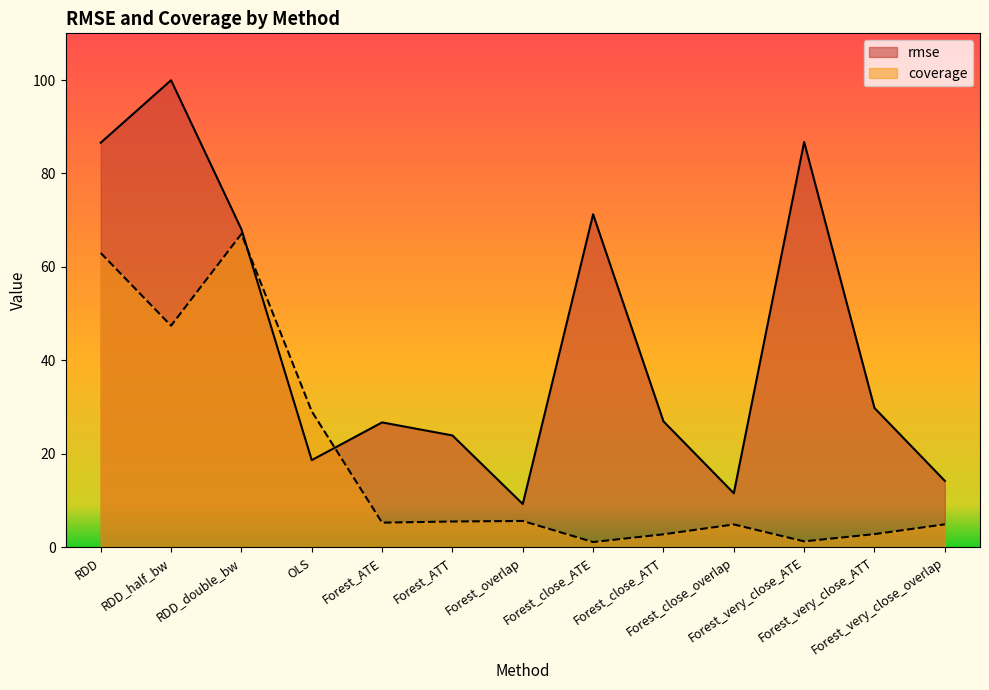

Rank the categories by coverage value from lowest to highest.

Forest_close_ATE, Forest_very_close_ATE, Forest_close_ATT, Forest_very_close_ATT, Forest_close_overlap, Forest_very_close_overlap, Forest_ATE, Forest_ATT, Forest_overlap, OLS, RDD_half_bw, RDD, RDD_double_bw